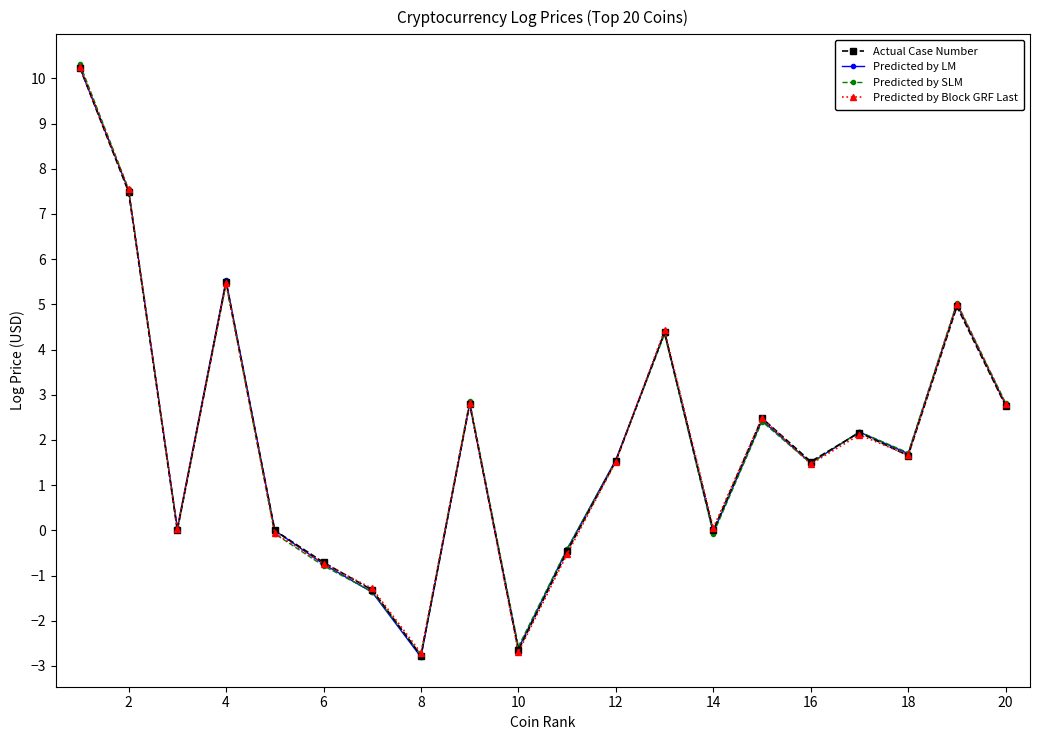

What are all the series names shown in the legend?

Actual Case Number, Predicted by LM, Predicted by SLM, Predicted by Block GRF Last